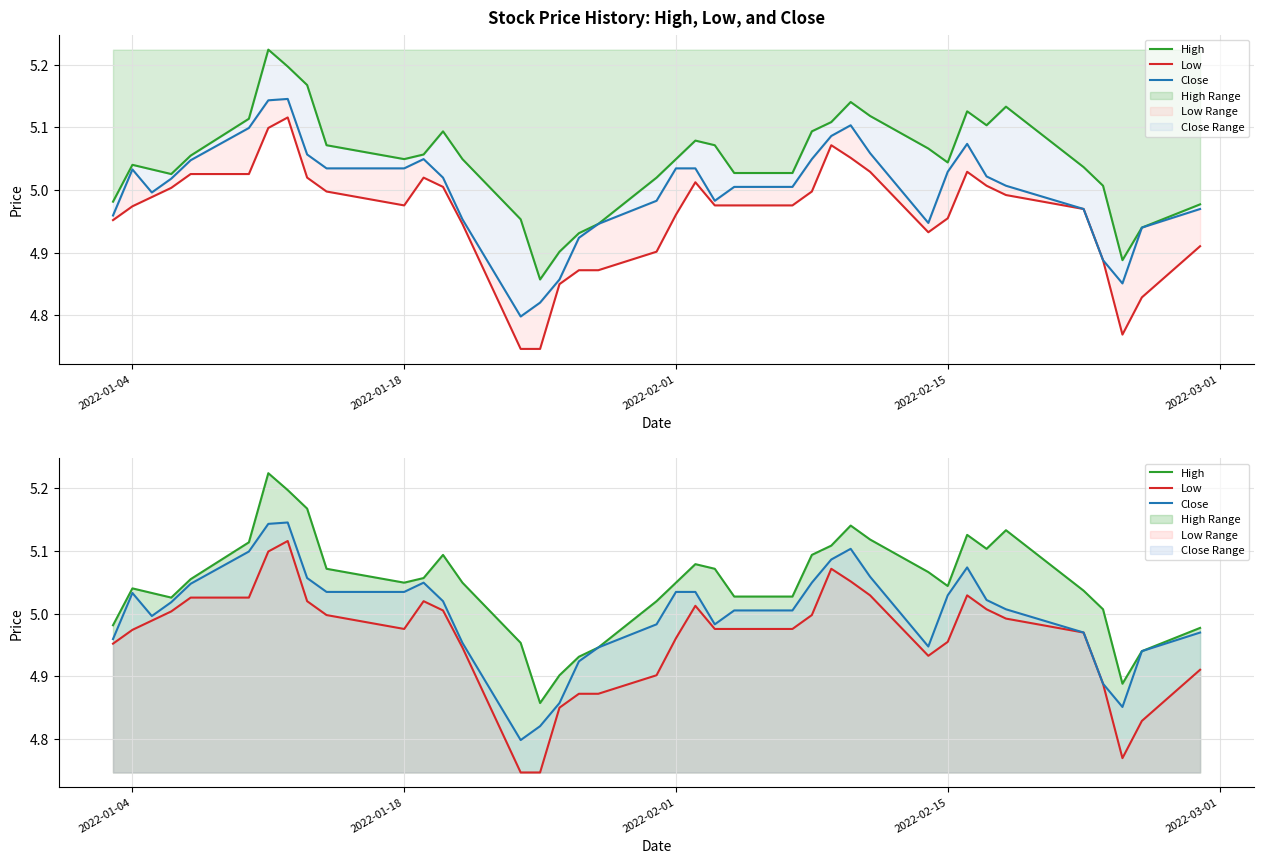

True or false: Close and Low intersect in this chart.

False